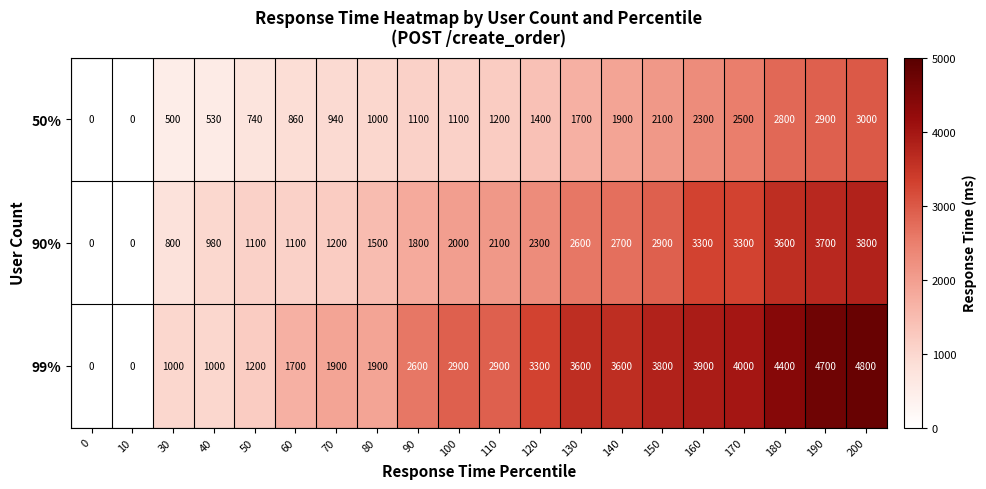

What is the average value of the 99% series?

2660